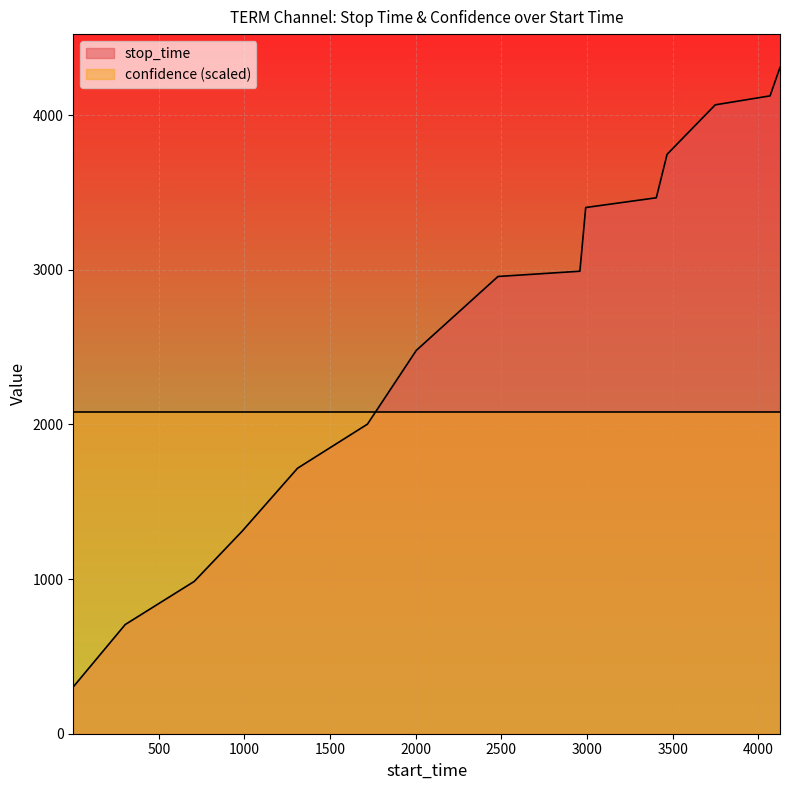

Reading right to left, list all the values displayed in this chart.

4309	4125	4067	3747	3466	3403	2991	2957	2479	2002	1717	1309	985	706	303